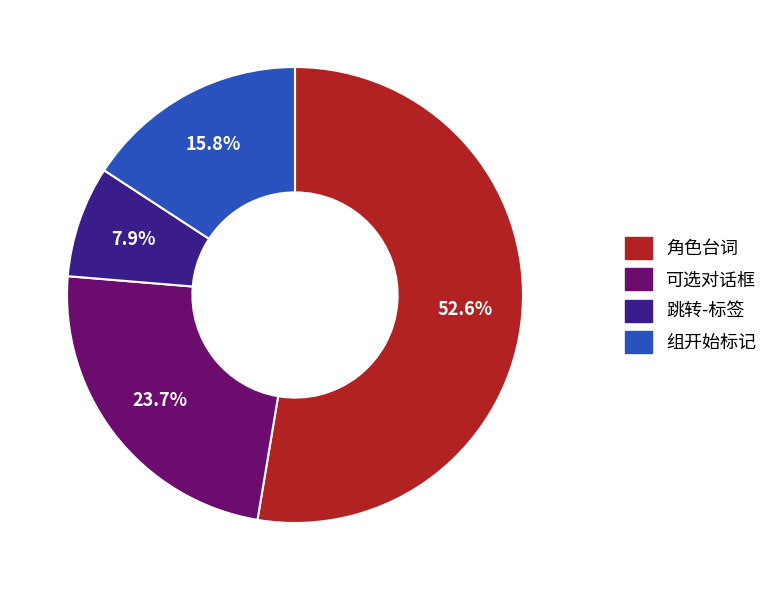

What is the ratio of the value at 组开始标记 to the value at 角色台词?

0.3